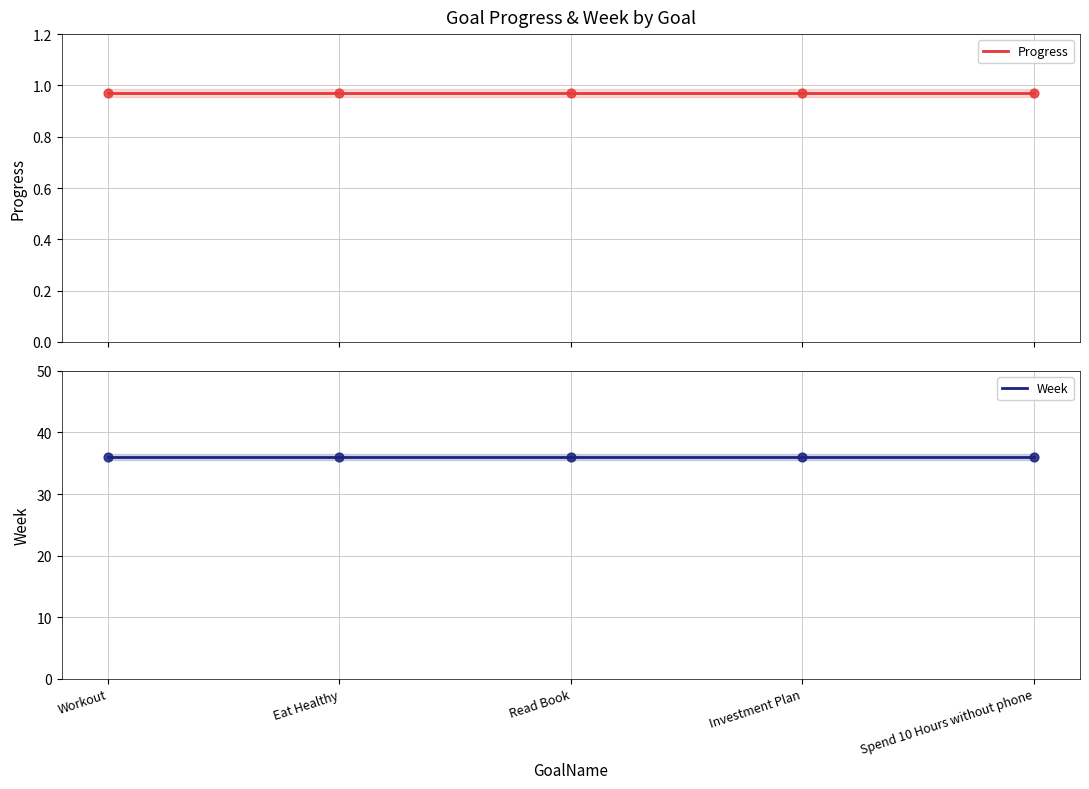

What are all the series names shown in the legend?

Progress, Week